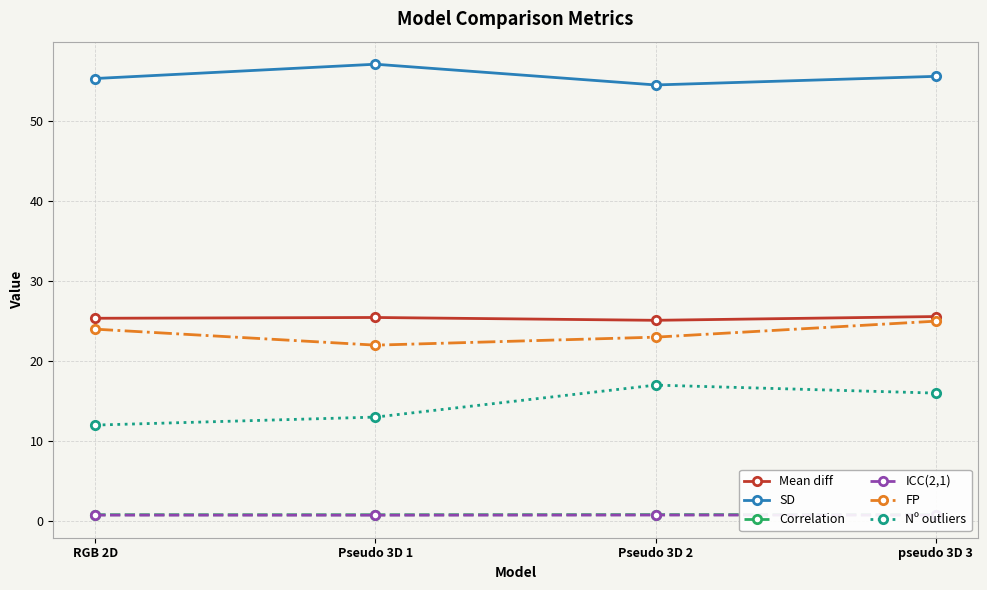

What is the maximum value shown in the chart?

57.1